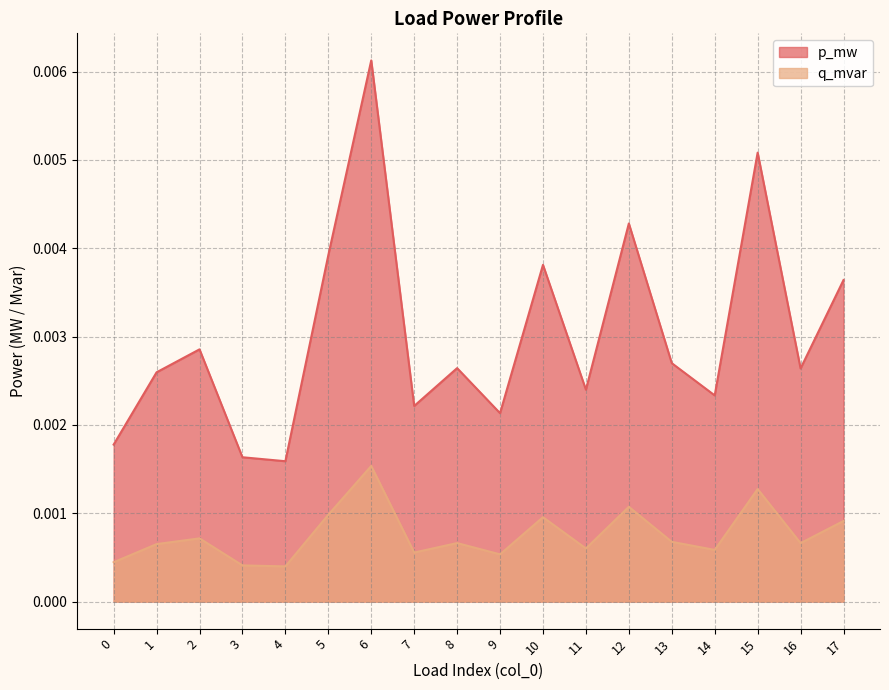

The p_mw series shows 0.0 at 5. True or false?

False